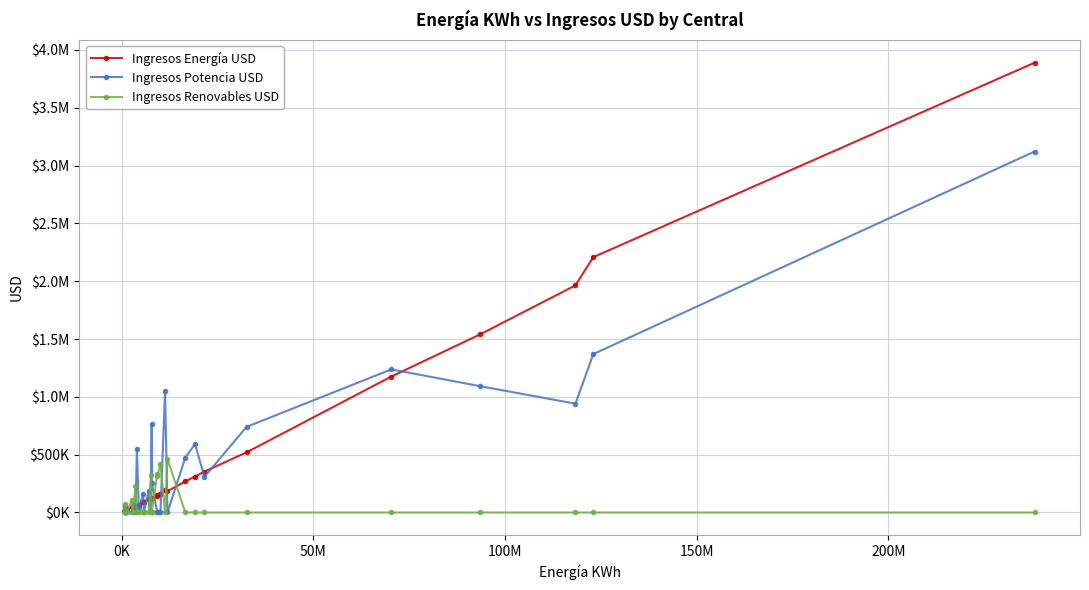

Which series ends up on top after the final intersection of Ingresos Potencia USD and Ingresos Energía USD?

Ingresos Energía USD